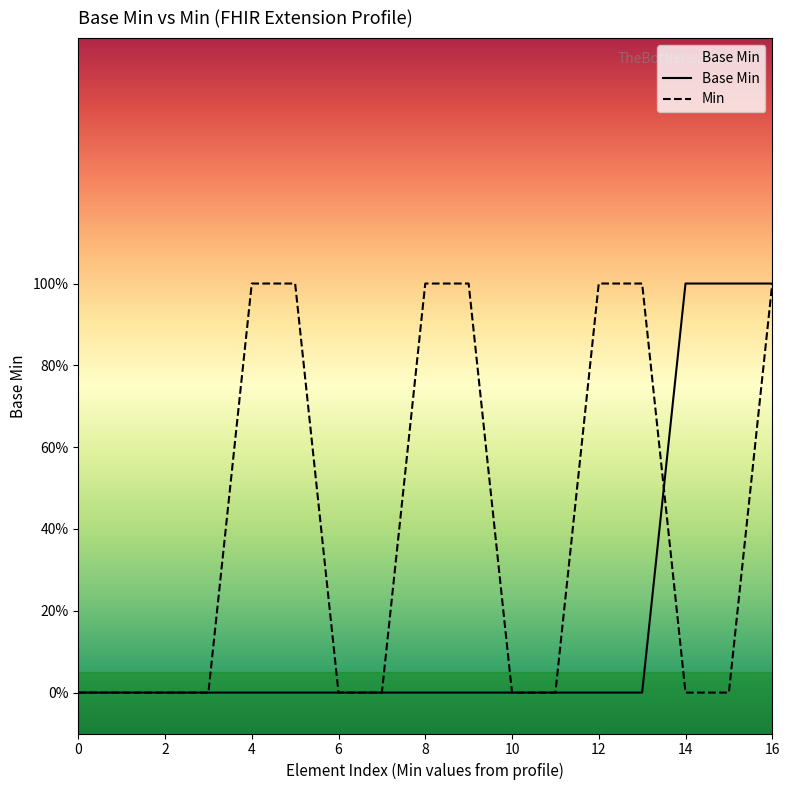

Does the chart display data point markers on the line(s)?

No